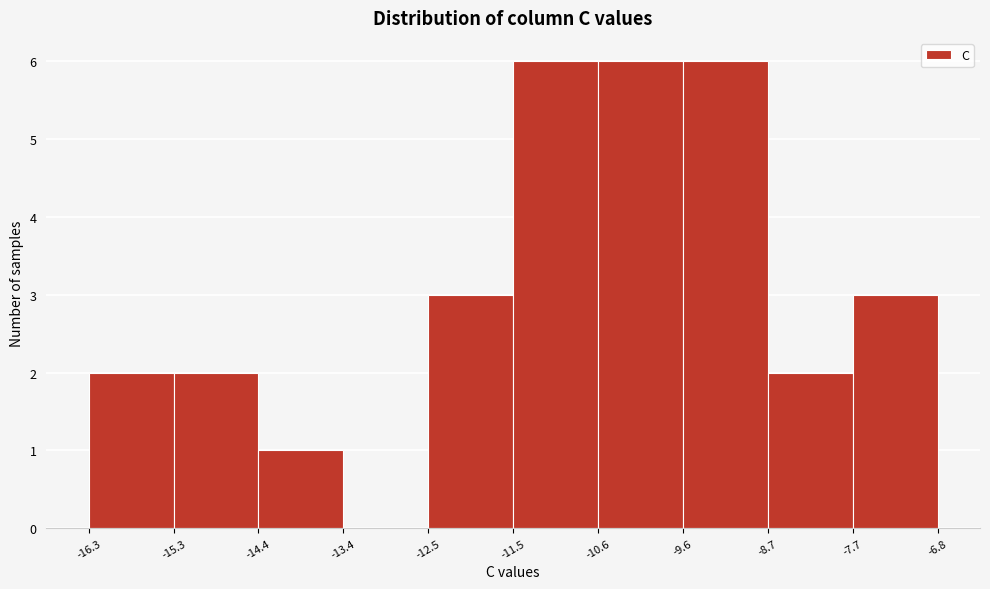

Reading left to right, transcribe this chart: for each bar, give the range it covers on the x-axis and its height. The values are not printed on the chart, so give them approximately, as read against the axis.

-16.3 to -15.3: 2
-15.3 to -14.4: 2
-14.4 to -13.4: 1
-13.4 to -12.5: 0
-12.5 to -11.5: 3
-11.5 to -10.6: 6
-10.6 to -9.6: 6
-9.6 to -8.7: 6
-8.7 to -7.7: 2
-7.7 to -6.8: 3